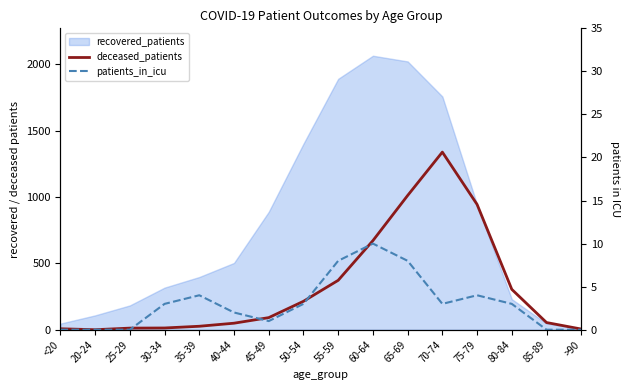

True or false: deceased_patients has more than 0 points higher than both neighbors.

True